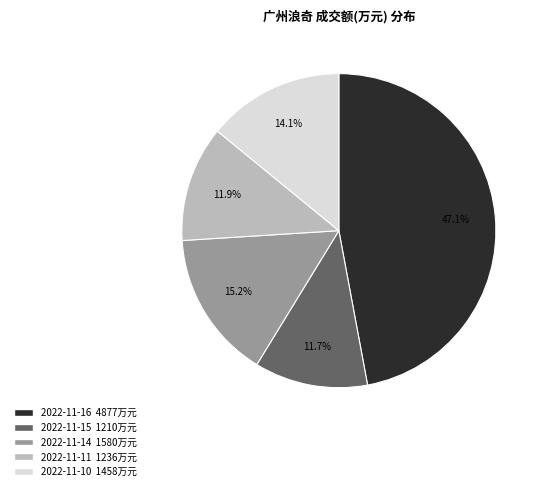

Do 2022-11-15 and 2022-11-16 together represent more than half of the pie?

Yes